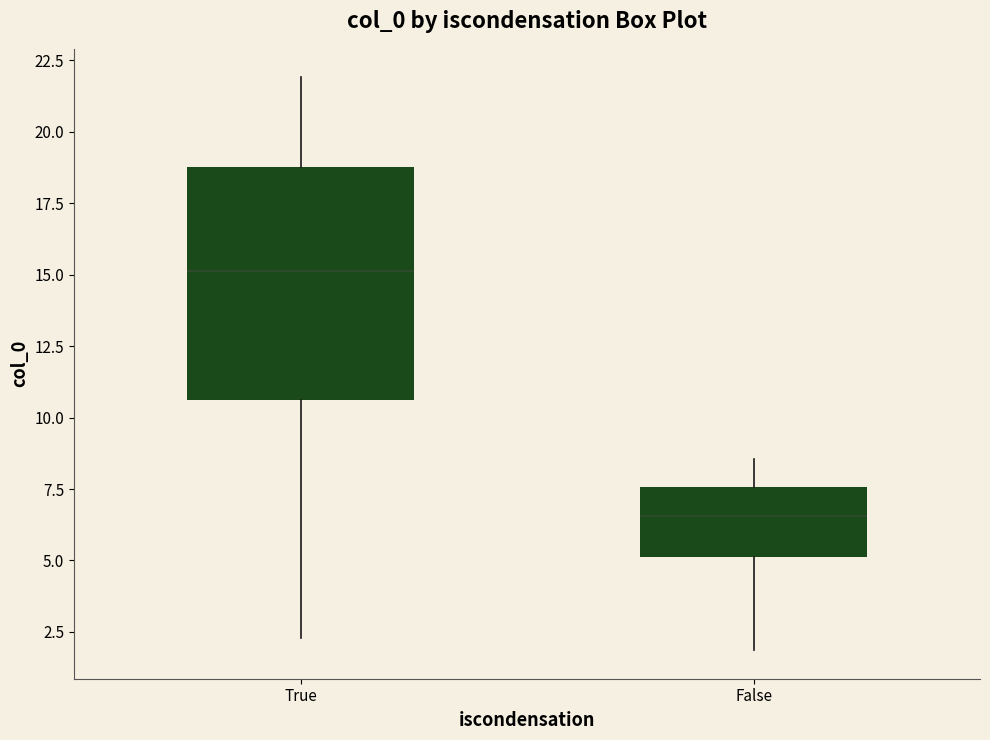

Where is the upper edge of the box for False on the y-axis? The values are not printed on the chart, so give them approximately, as read against the axis.

7.5